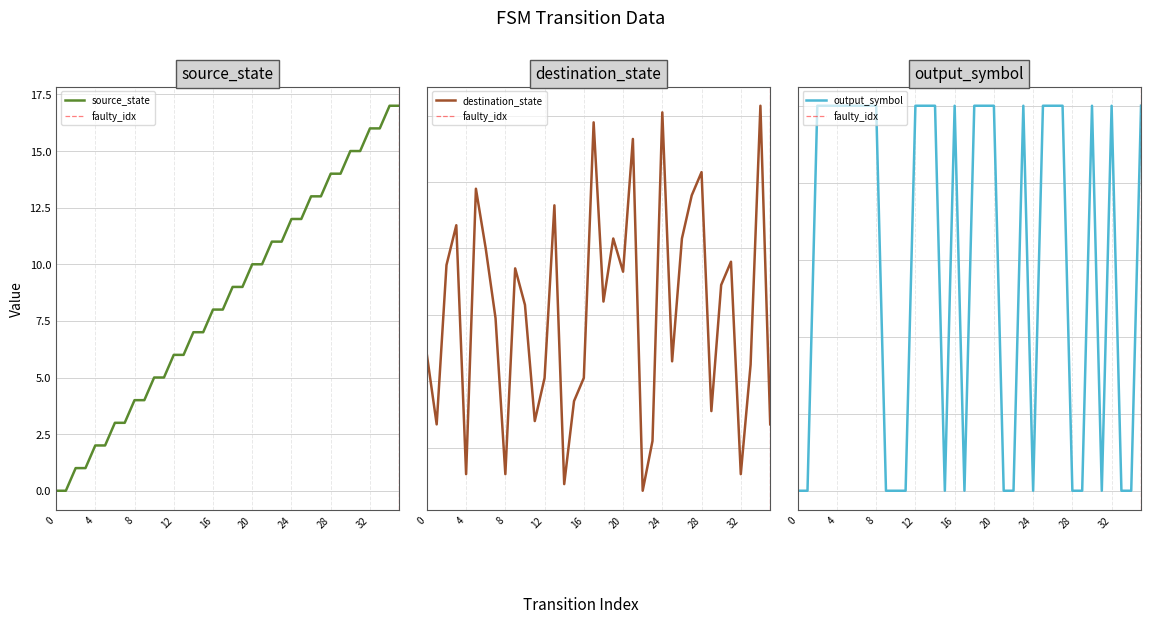

Reading left to right, list all the values displayed in this chart.

source_state: 0	0	1	1	2	2	3	3	4	4	5	5	6	6	7	7	8	8	9	9	10	10	11	11	12	12	13	13	14	14	15	15	16	16	17	17
destination_state: 48	27	75	87	12	98	80	59	12	74	63	28	41	93	9	34	41	118	64	83	73	113	7	22	121	46	83	96	103	31	69	76	12	45	123	27
output_symbol: 0	0	1	1	1	1	1	1	1	0	0	0	1	1	1	0	1	0	1	1	1	0	0	1	0	1	1	1	0	0	1	0	1	0	0	1